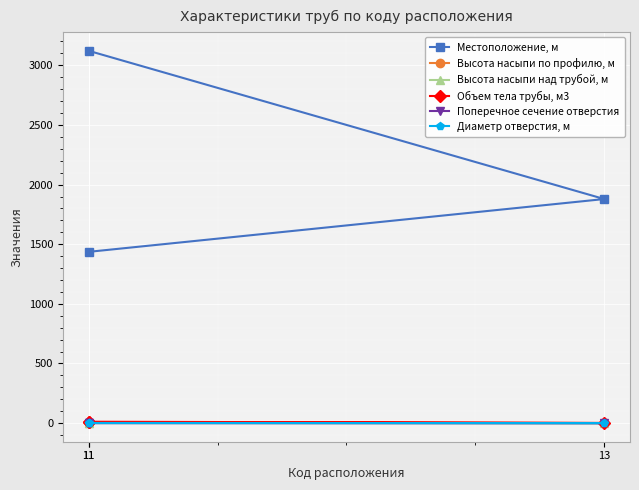

What is the total value across all series at 11?

3132.1